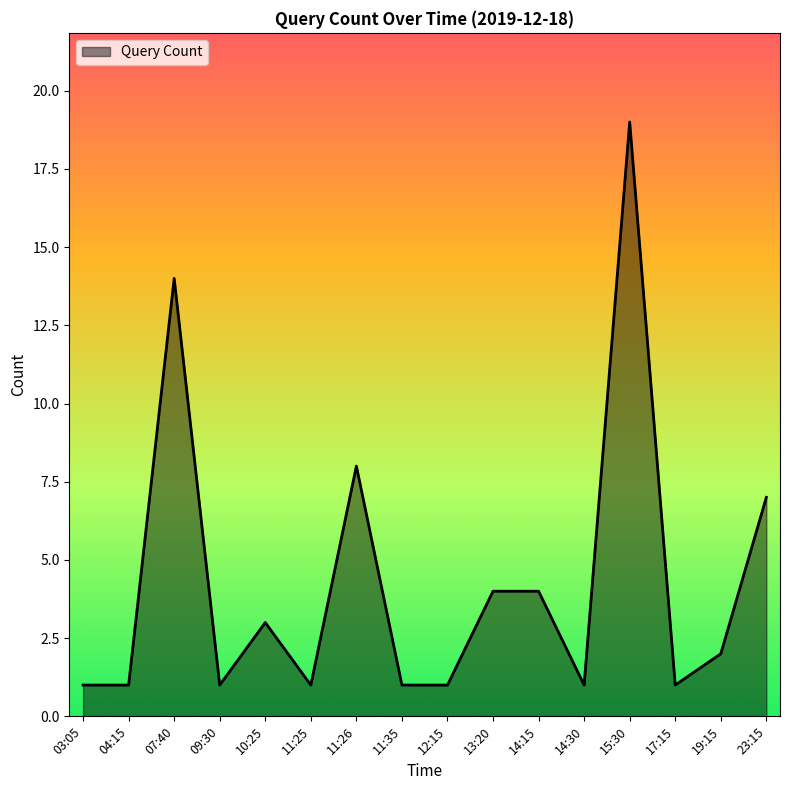

The value at 03:05 is 1. True or false?

True